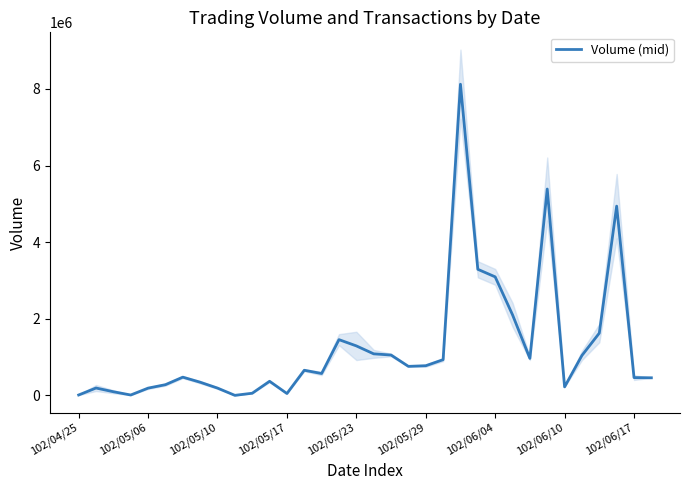

What is the maximum value for Volume (mid)?

8122480.0